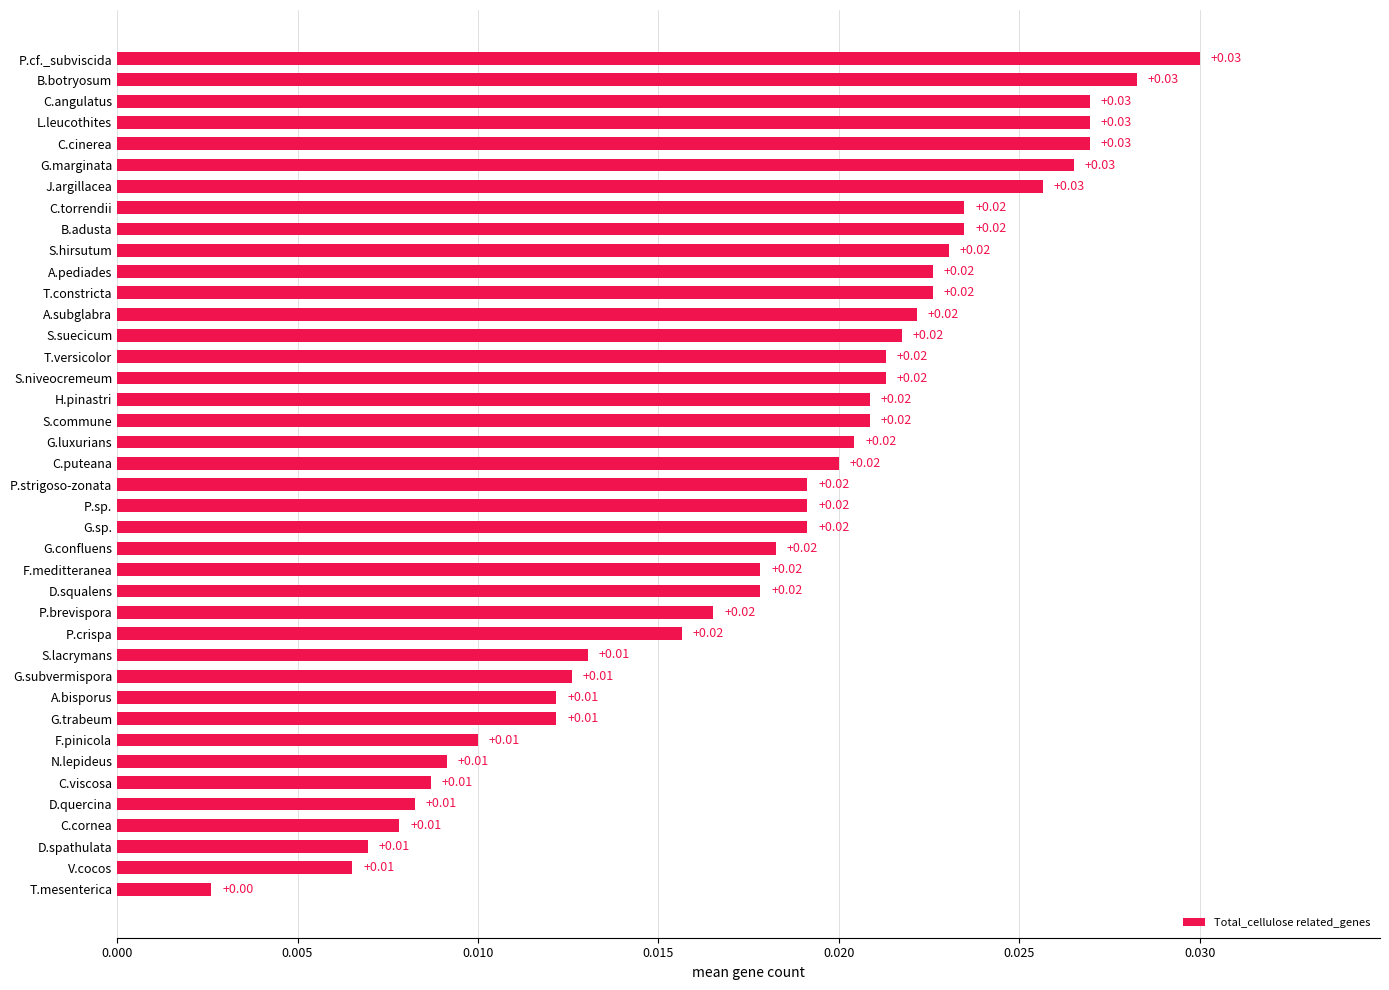

What is the sum of all values?

0.7